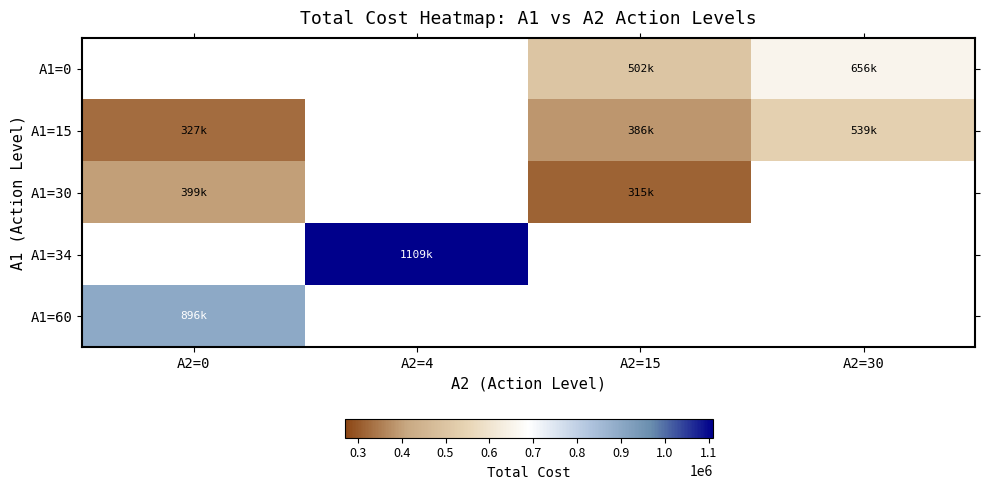

At which label does A1=30 reach its peak?

A2=0